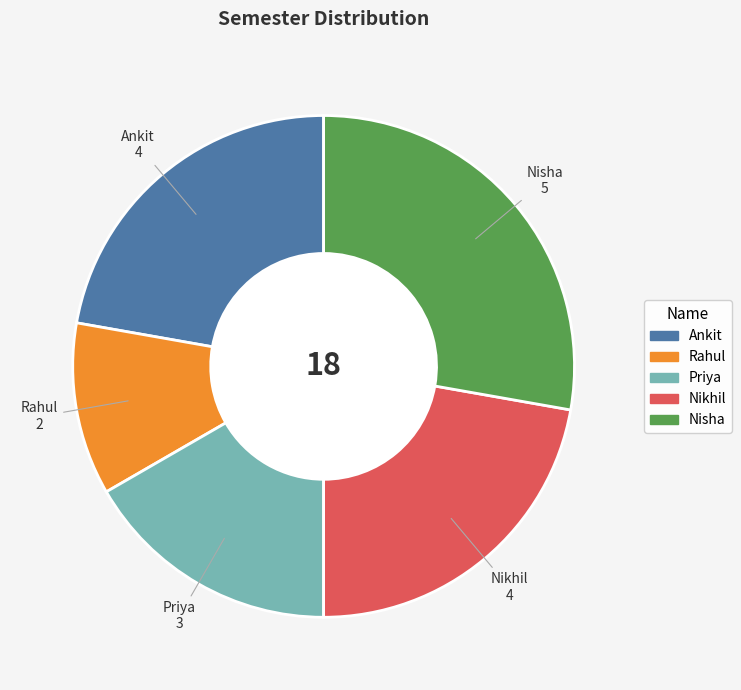

Between Nisha and Rahul, which is larger?

Nisha